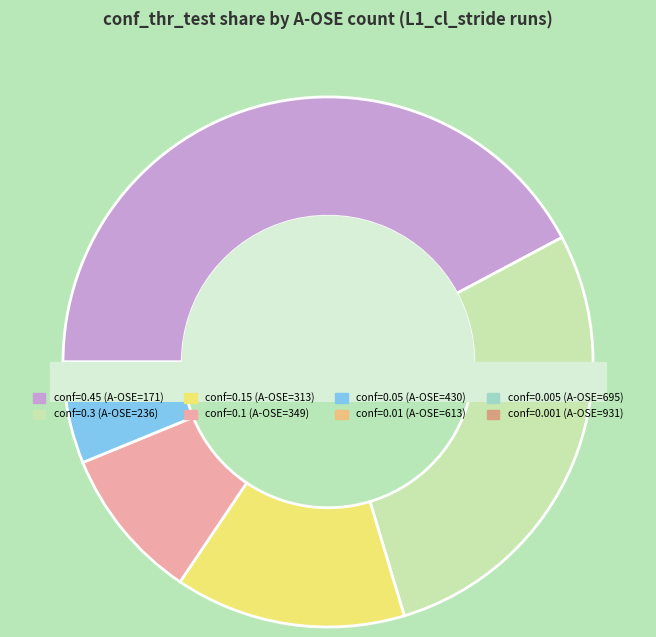

What percentage is the 171 slice, to the nearest percent?

42%